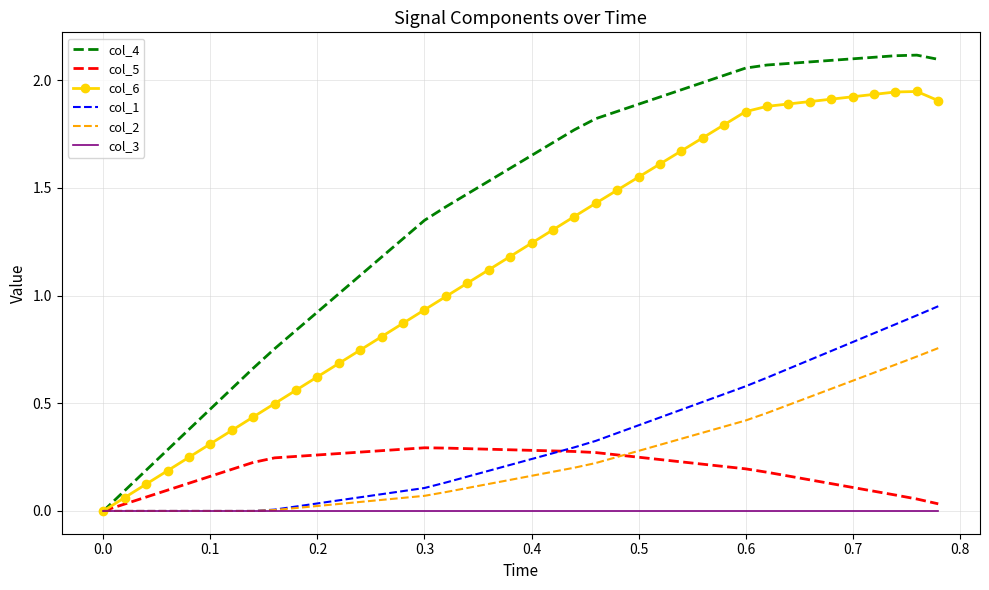

Rank the series by their maximum value, from lowest to highest.

col_3, col_5, col_2, col_1, col_6, col_4